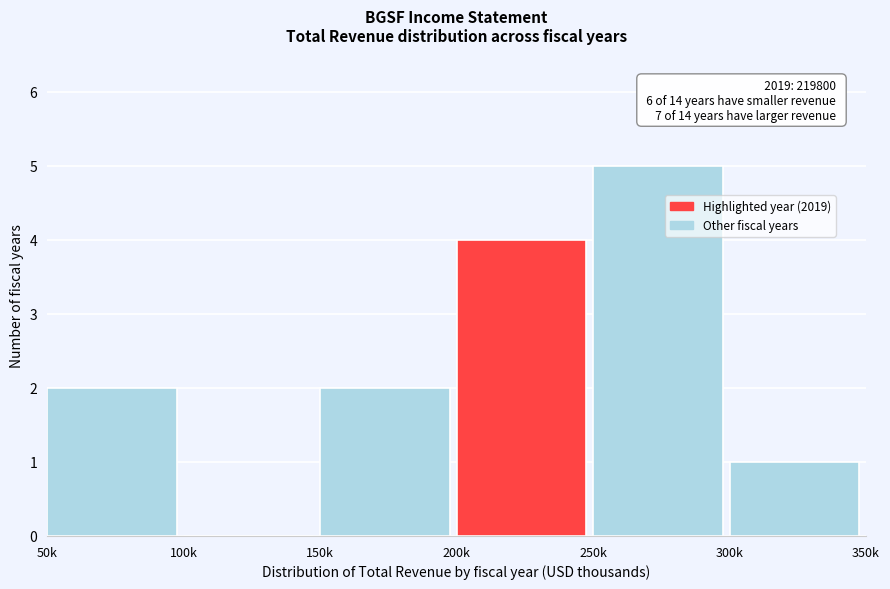

Reading left to right, list all the values displayed in this chart.

50k=2	100k=0	150k=2	200k=4	250k=5	300k=1